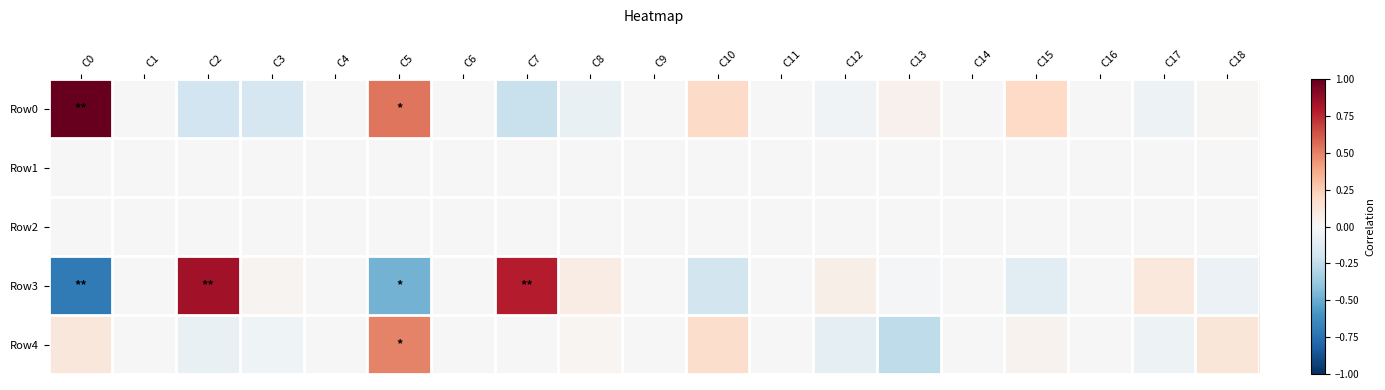

Rank the series at C12 from highest to lowest value.

Row3, Row1, Row2, Row0, Row4